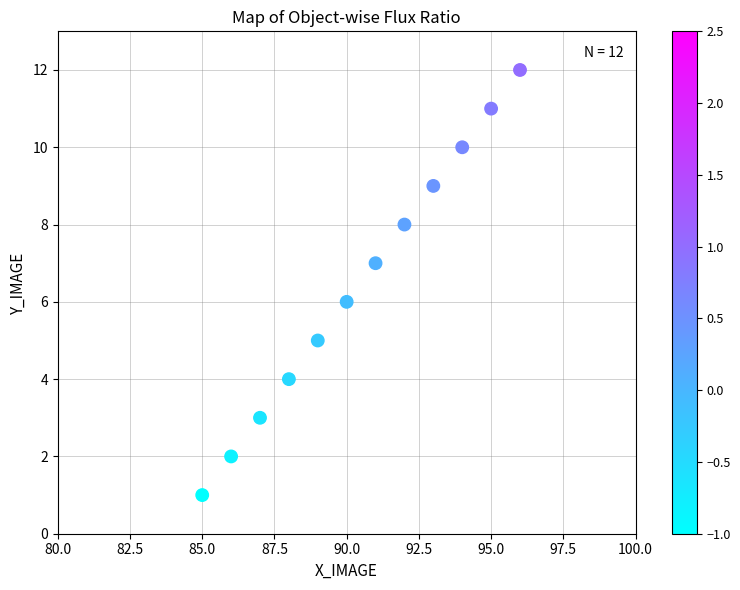

What is the average X value?

90